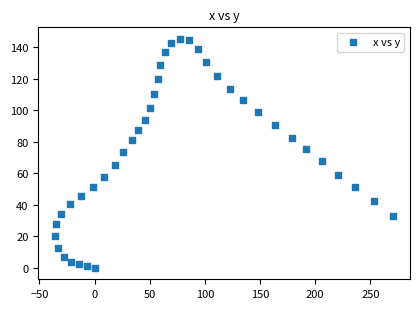

What is the range of Y values (max minus min)?

145.5